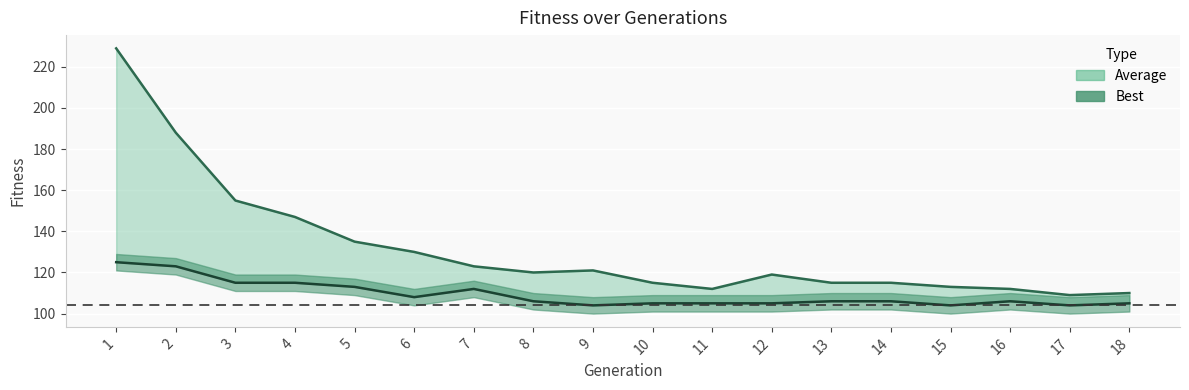

What is the difference between the maximum and minimum values in the Average series?

120